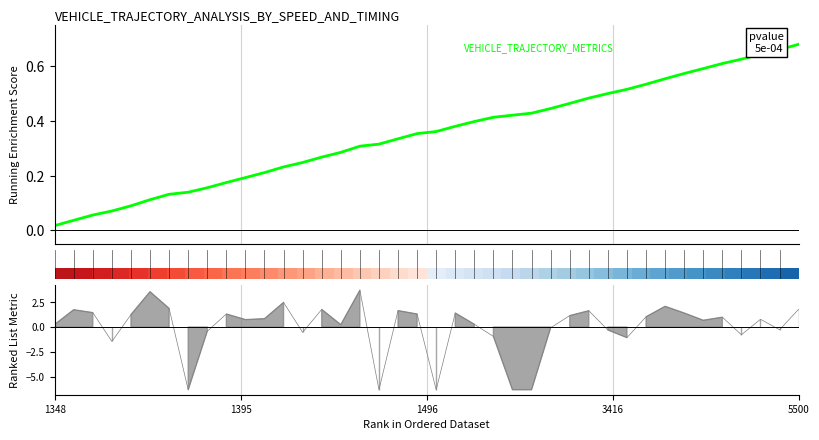

Reading right to left, what are all the values shown in this chart?

0.7	0.7	0.6	0.6	0.6	0.6	0.6	0.6	0.5	0.5	0.5	0.5	0.5	0.4	0.4	0.4	0.4	0.4	0.4	0.4	0.4	0.3	0.3	0.3	0.3	0.3	0.2	0.2	0.2	0.2	0.2	0.2	0.1	0.1	0.1	0.1	0.1	0.1	0.0	0.0